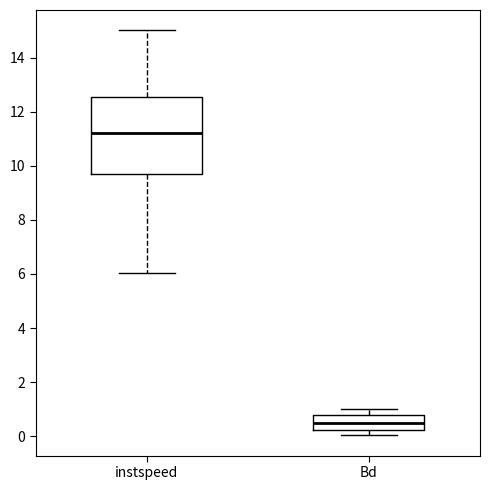

Where is the lower edge of the box for instspeed on the y-axis? The values are not printed on the chart, so give them approximately, as read against the axis.

9.6